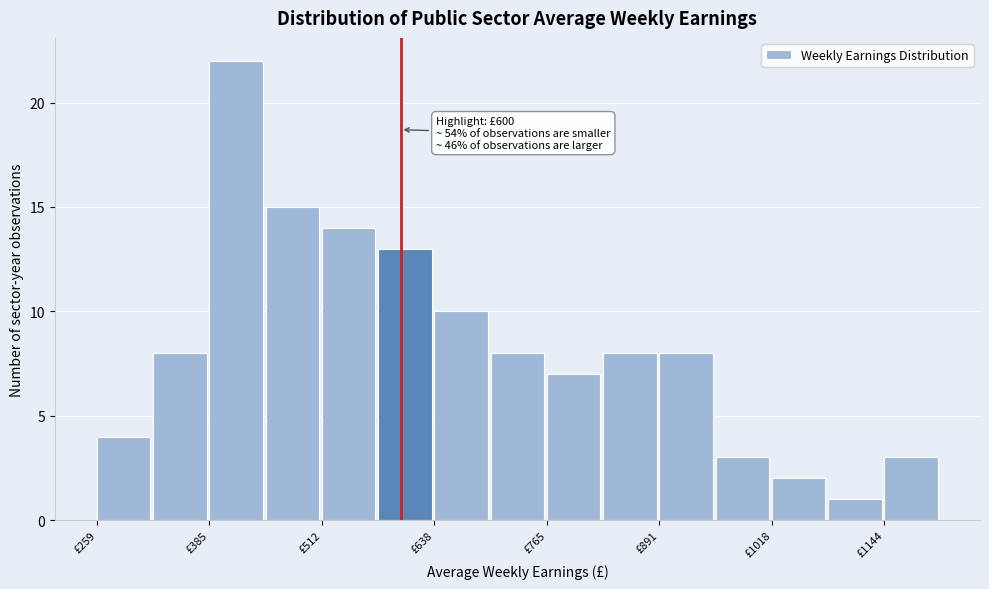

Around what value on the x-axis is the tallest bar? Give the approximate position of its centre, as read against the axis.

420